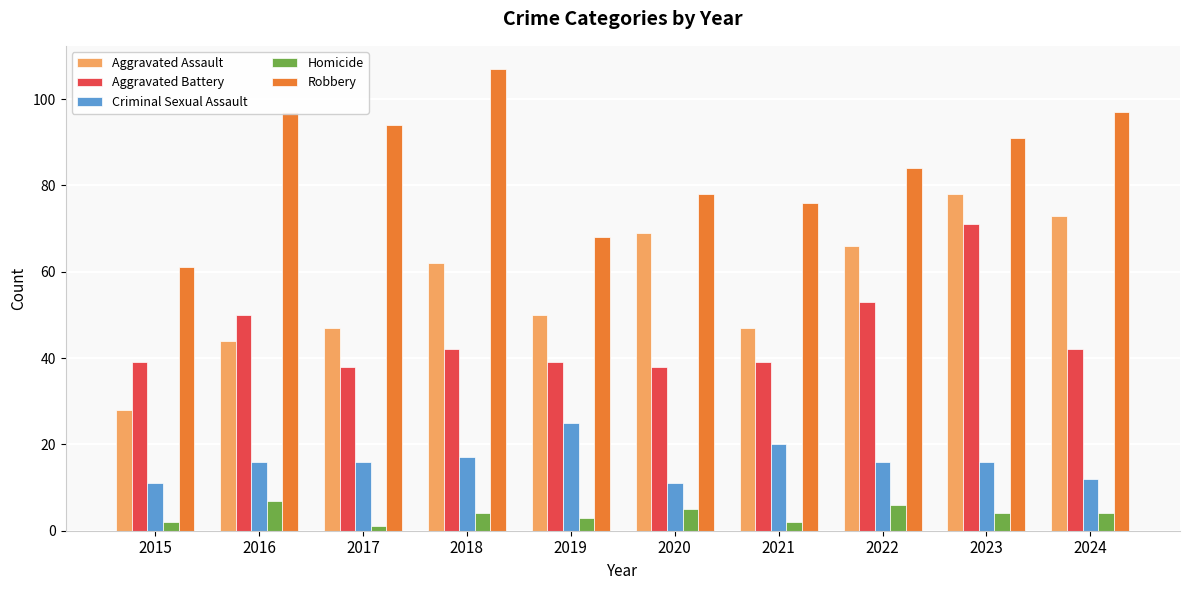

Is it true that Robbery equals 23 at 2023?

False